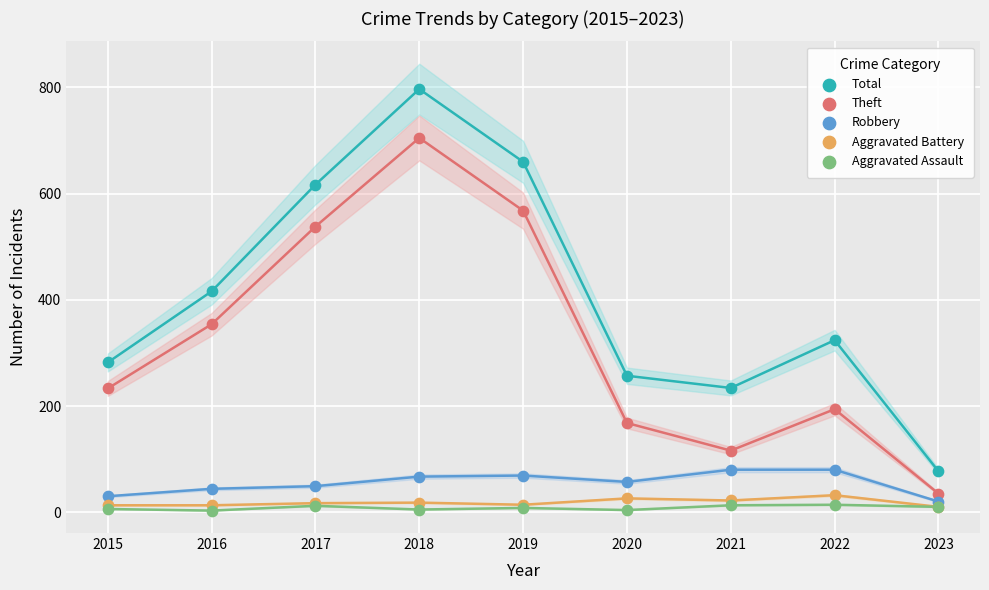

In the Theft series, what Y value is closest to 370?

354